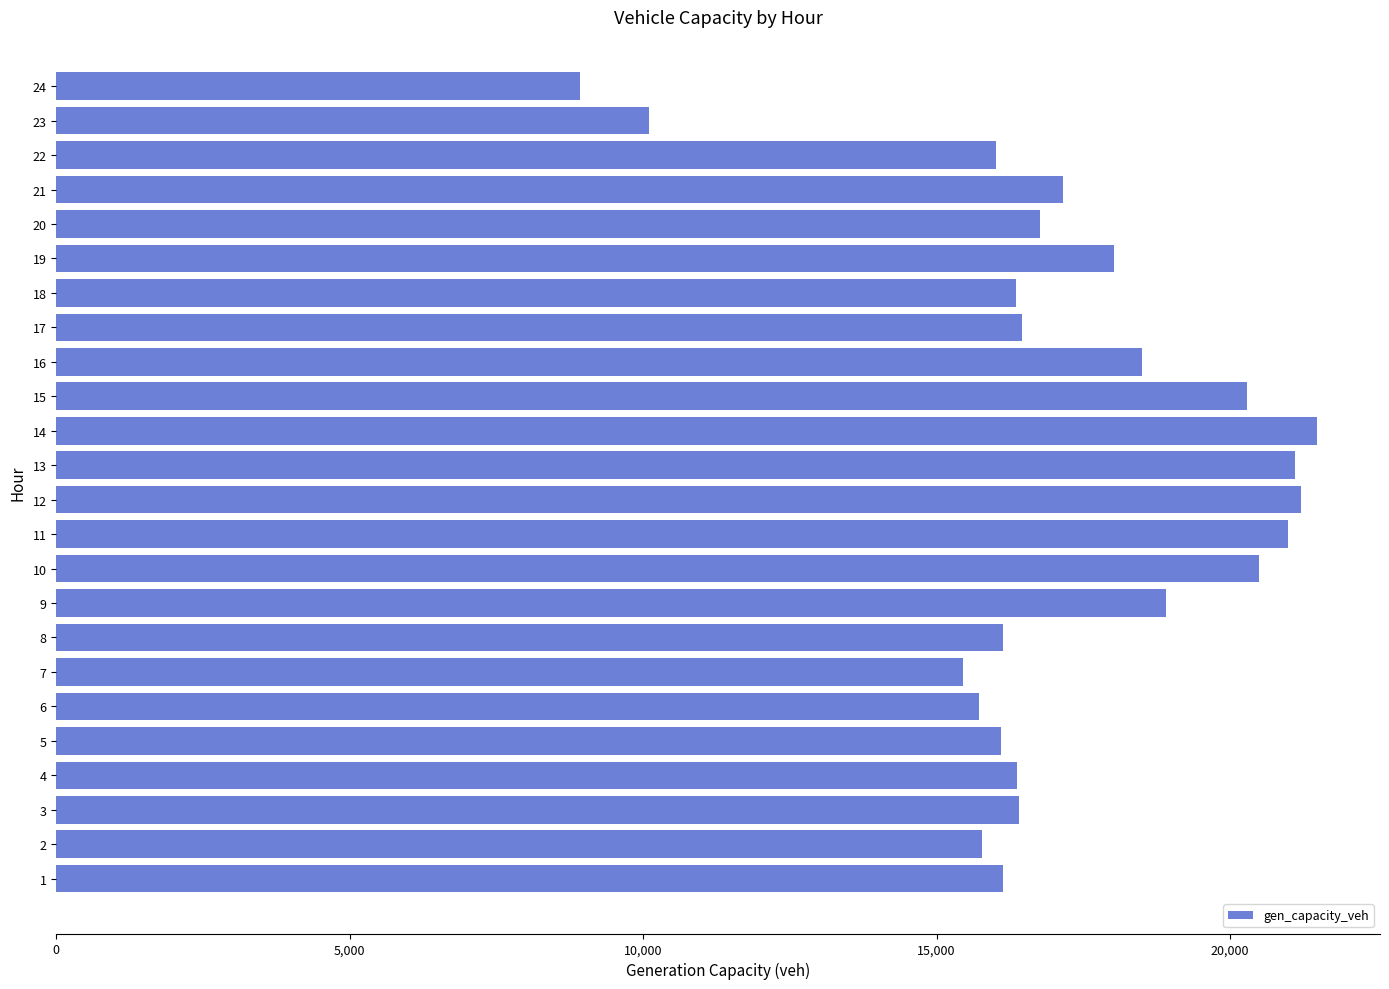

What is the approximate value at 17?

16458.7